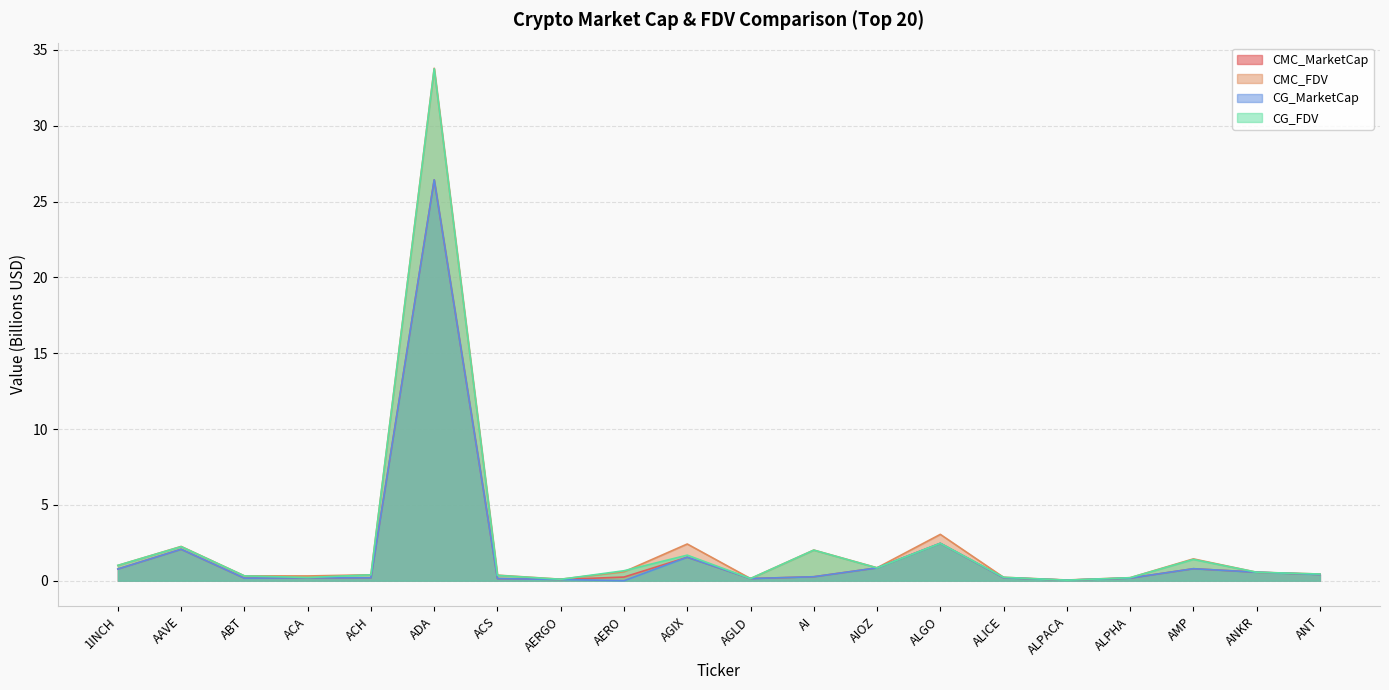

Which series ends up on top after the final intersection of CG_MarketCap and CG_FDV?

CG_FDV